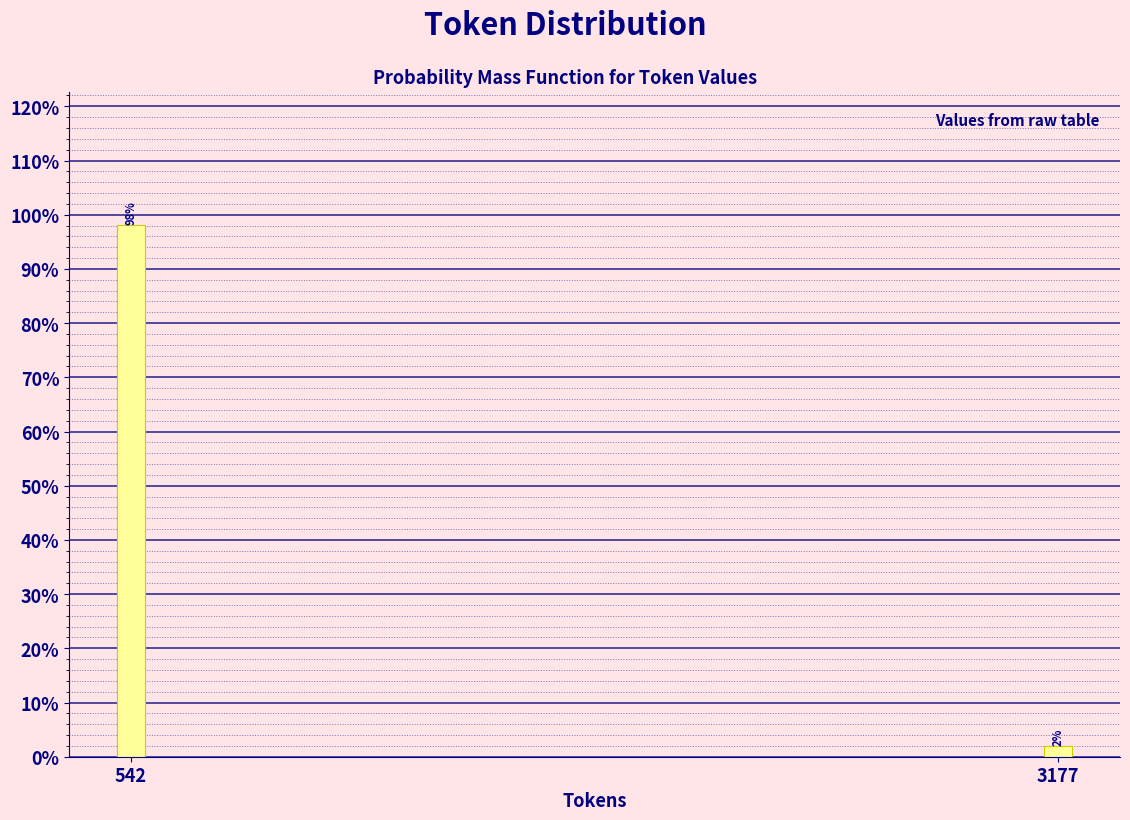

What is the sum of all values?

100.0